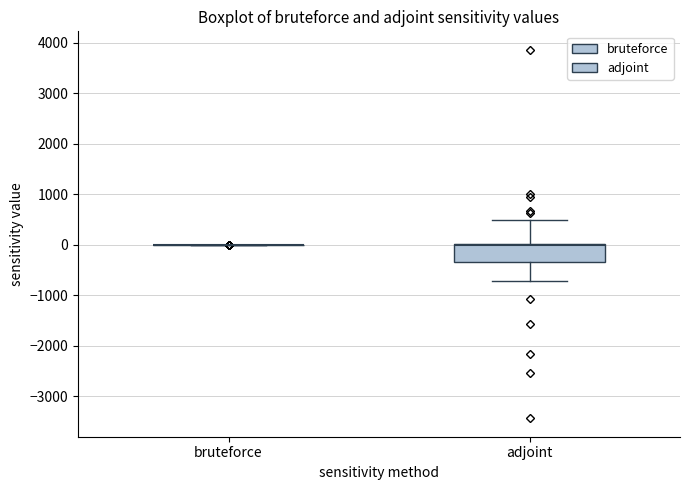

Reading left to right, read every box against the y-axis: the position of its median line, the range the box covers, and the ends of its whiskers. The values are not printed on the chart, so give them approximately, as read against the axis.

bruteforce: box collapsed to a line at 0, whiskers 0 to 0
adjoint: median 0 (just below the box's upper edge), box -300 to 0, whiskers -700 to 500